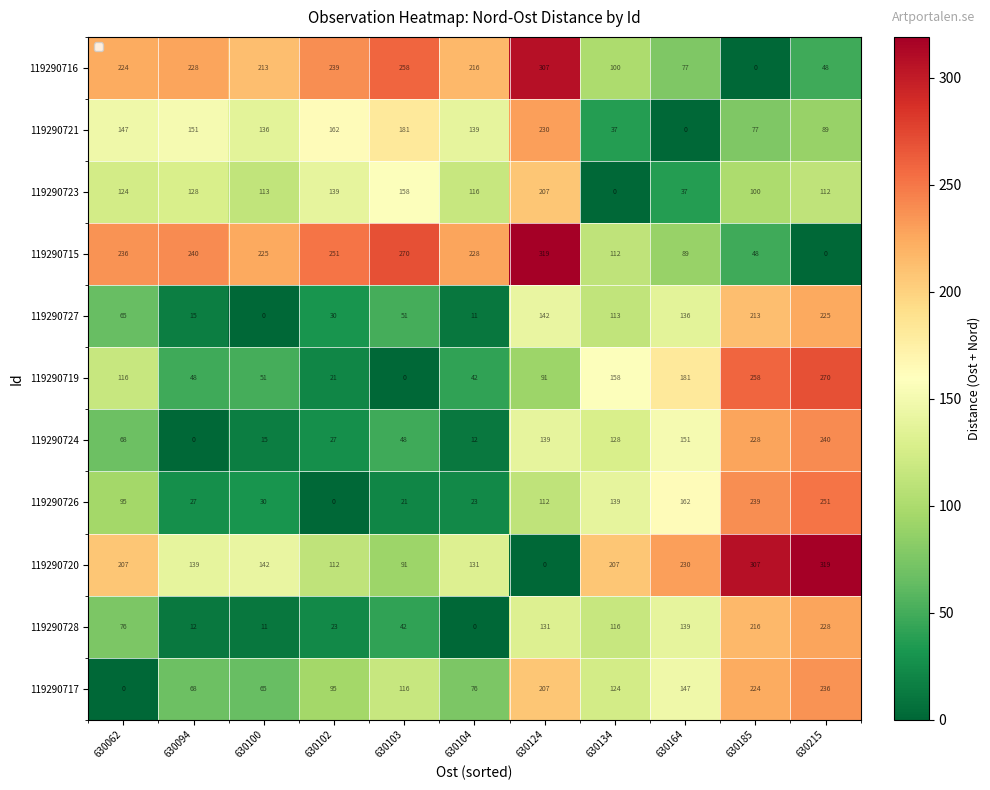

How many positive values does the 119290719 series have?

10